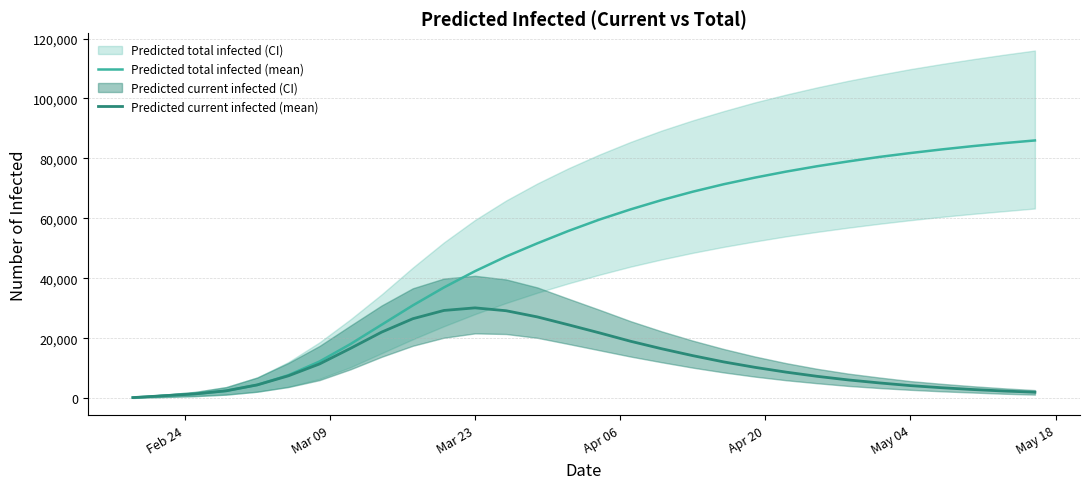

What is the difference between the second highest and minimum values in the Predicted current infected (mean) series?

29072